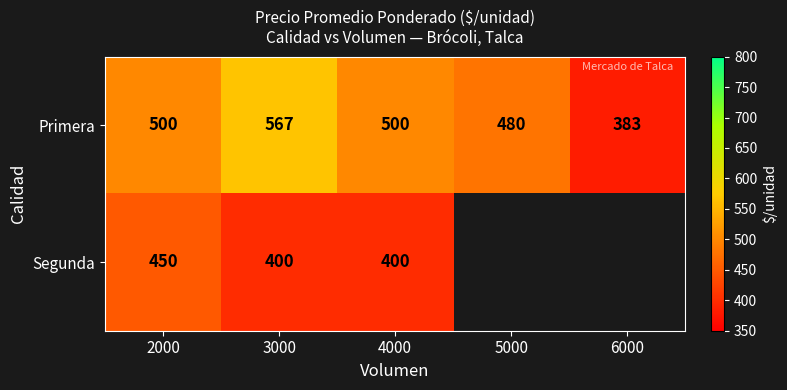

At how many categories does at least one series exceed 427?

4